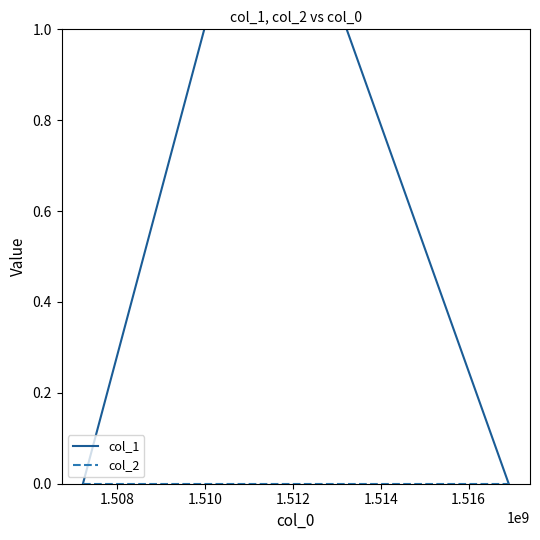

What is the value of the col_1 point at the 2nd from the left?

1